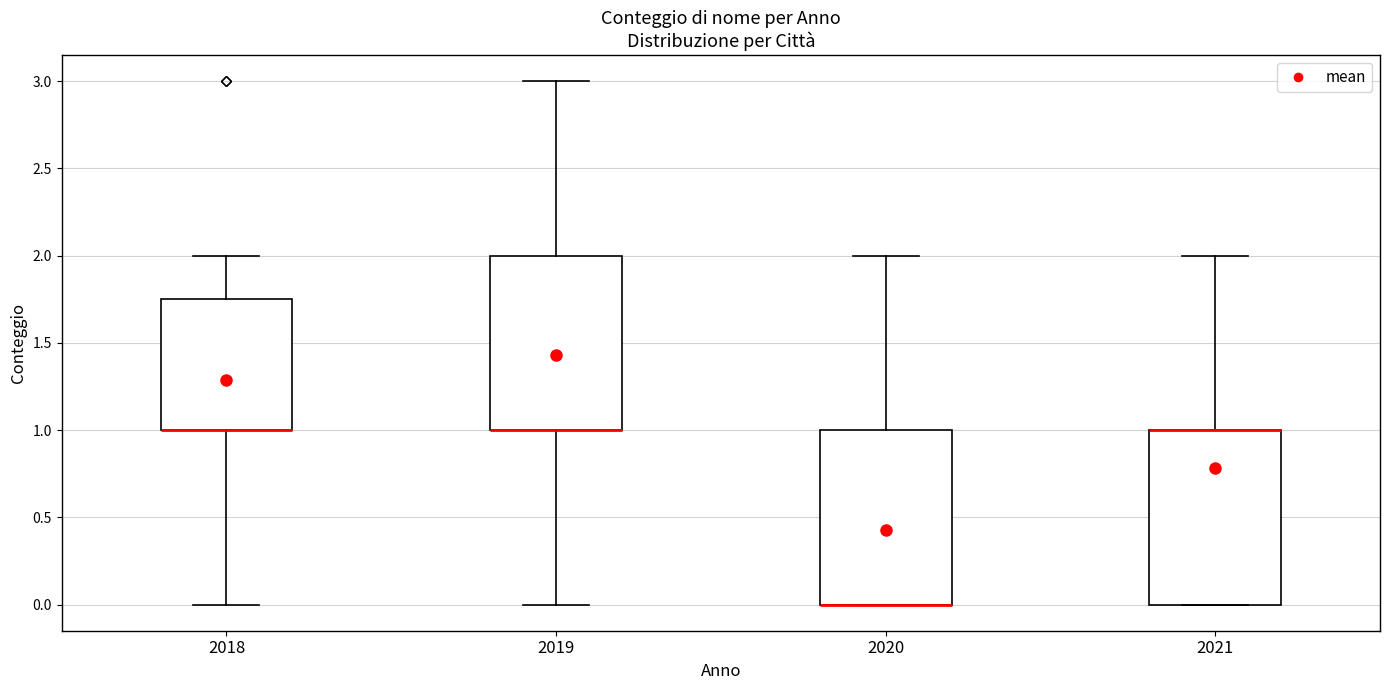

Reading left to right, read every box against the y-axis: the position of its median line, the range the box covers, and the ends of its whiskers. The values are not printed on the chart, so give them approximately, as read against the axis.

2018: median 1.00 (drawn on the box's lower edge), box 1.00 to 1.75, whiskers 0.00 to 2.00
2019: median 1.00 (drawn on the box's lower edge), box 1.00 to 2.00, whiskers 0.00 to 3.00
2020: median 0.00 (drawn on the box's lower edge), box 0.00 to 1.00, whiskers 0.00 to 2.00
2021: median 1.00 (drawn on the box's upper edge), box 0.00 to 1.00, whiskers 0.00 to 2.00